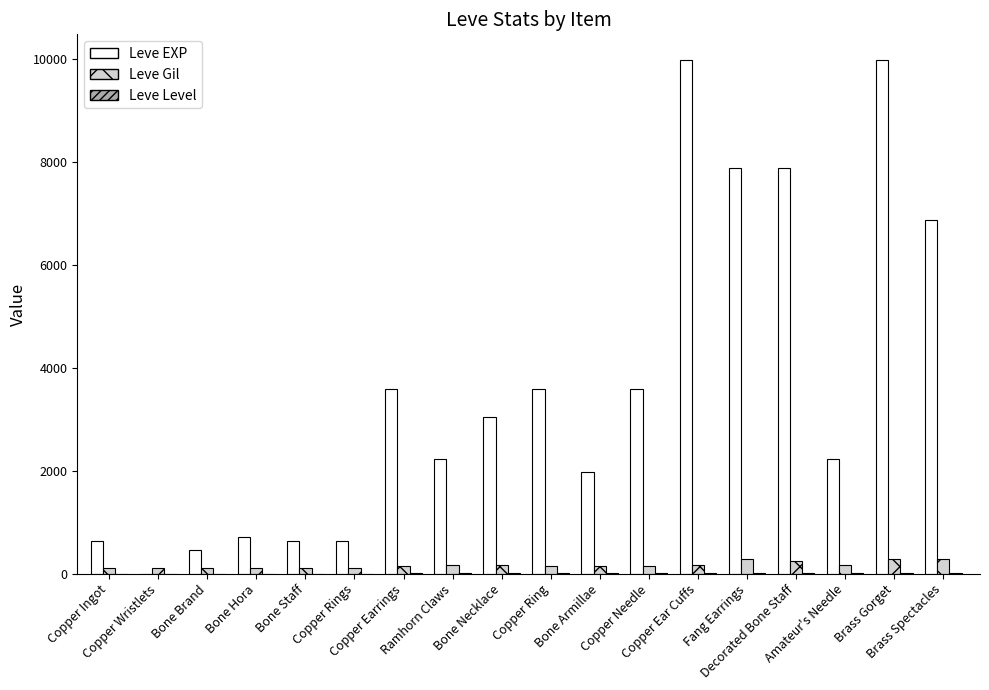

What is the greatest value displayed?

9990